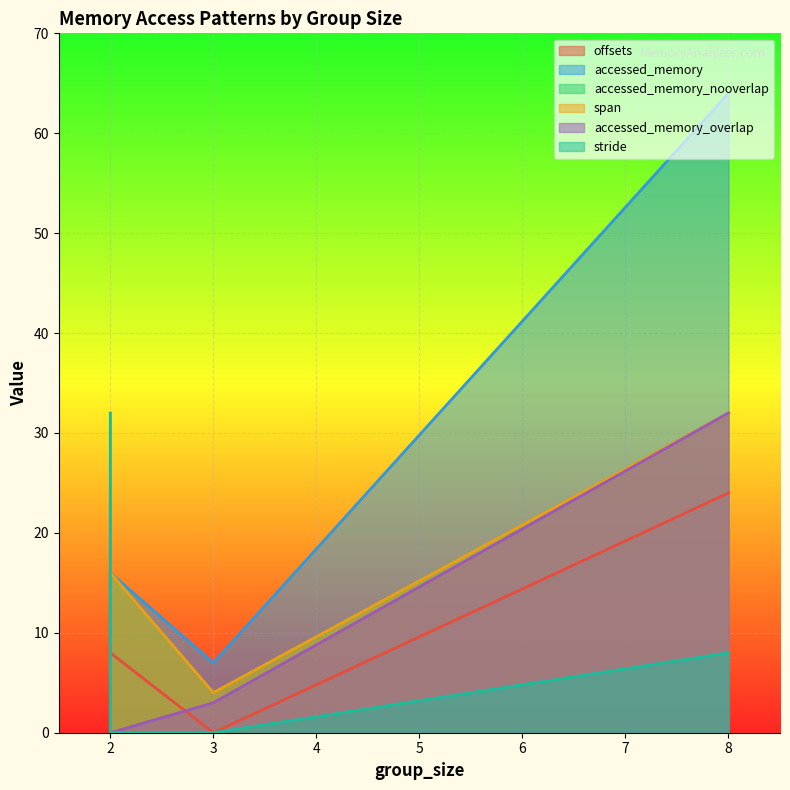

At which category is the sum across all series the highest?

8